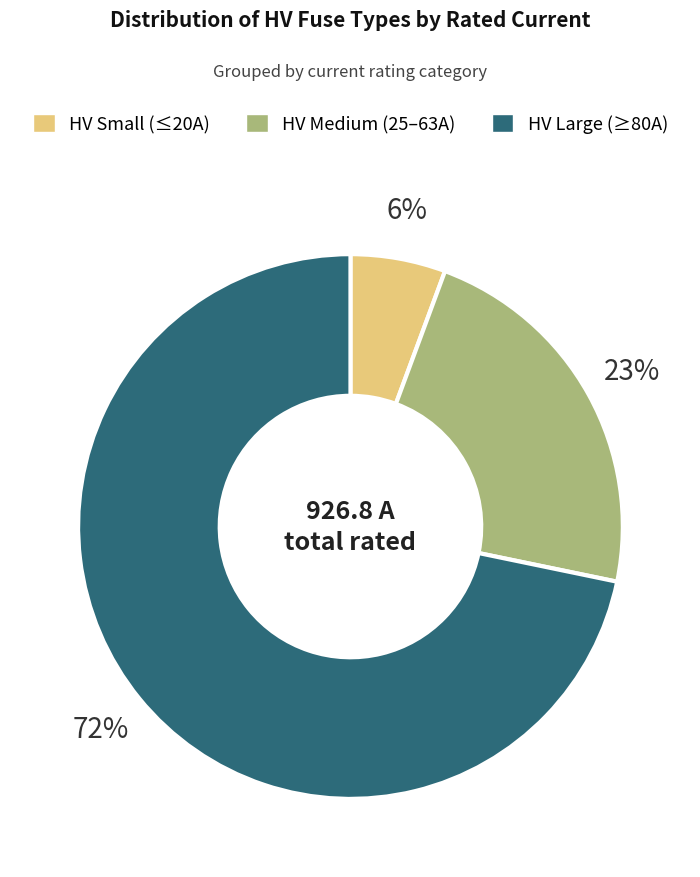

To the nearest percent, what is the average slice percentage?

33%